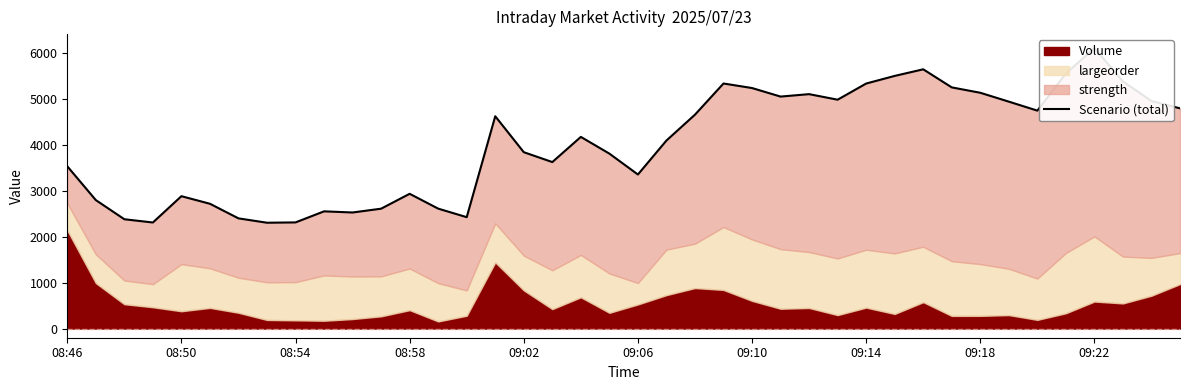

At which label does the data first exceed 4173?

15